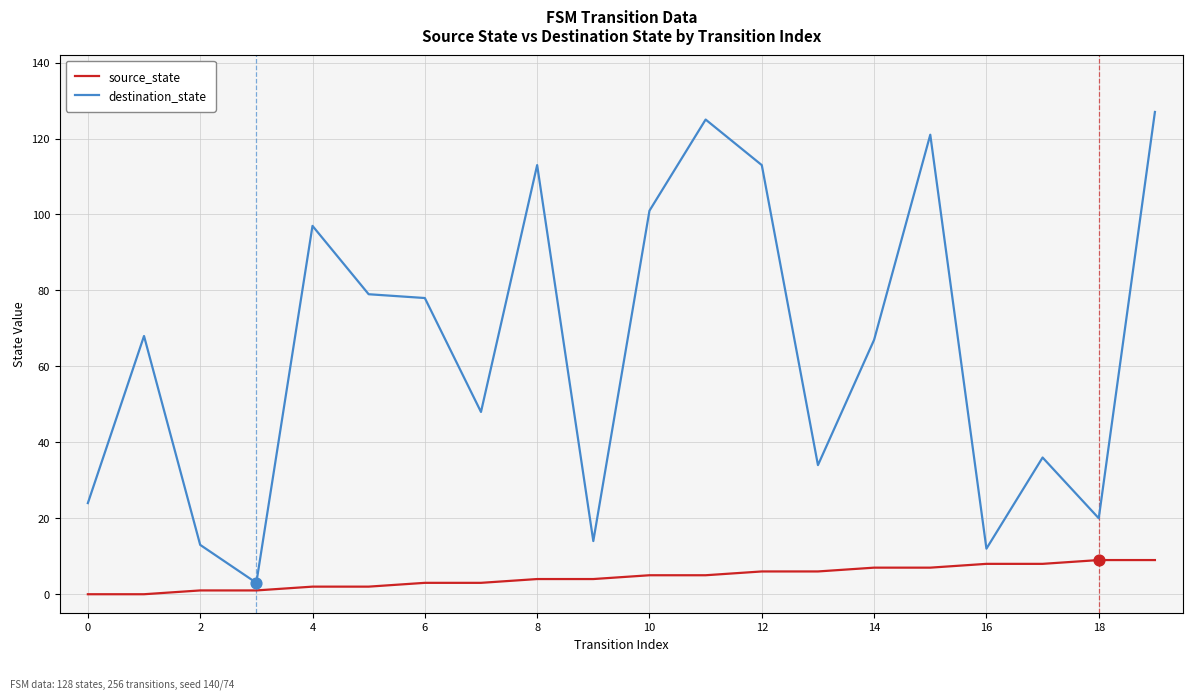

Which series has the widest spread of values?

destination_state